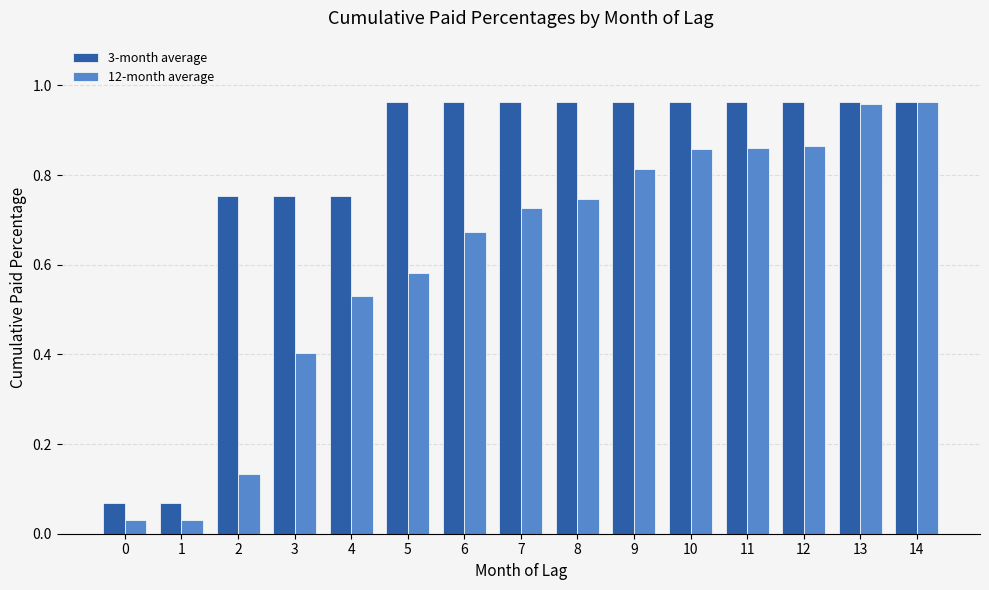

What is the total value across all series at 6?

1.6